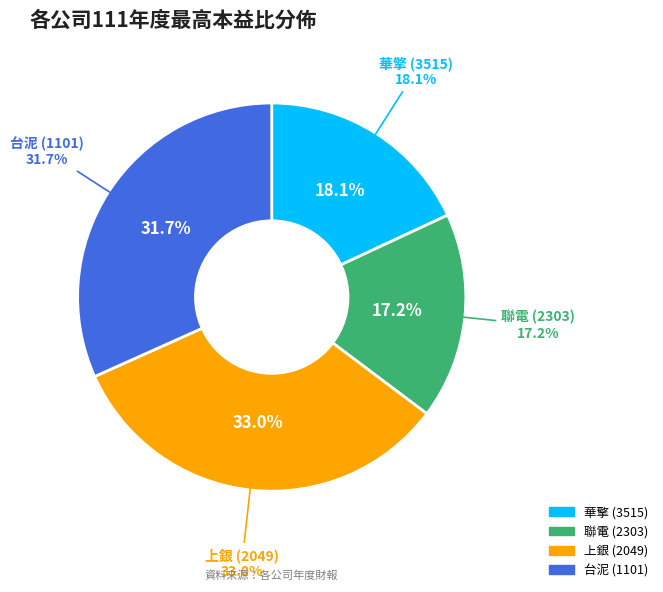

To the nearest percent, what is the difference between the 上銀 (2049) and 台泥 (1101) slice percentages?

1%